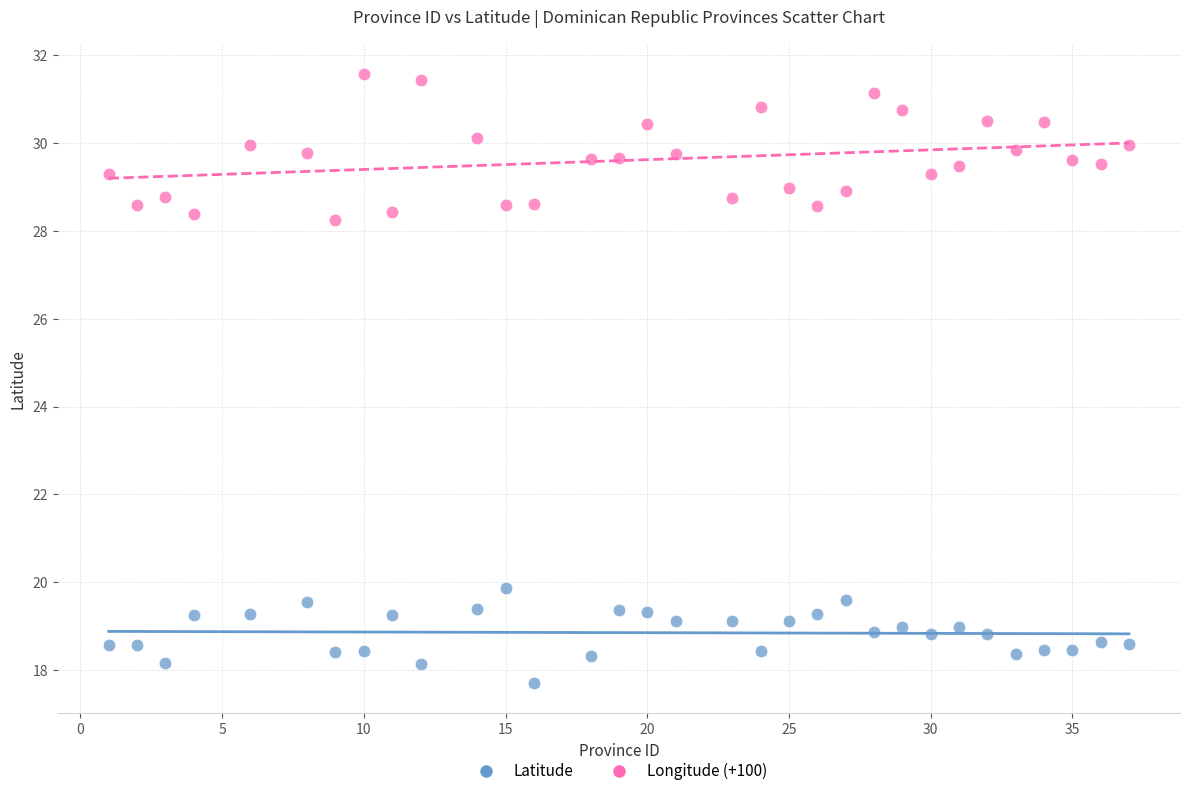

Across all data points, what is the range of X values (max minus min)?

36.0